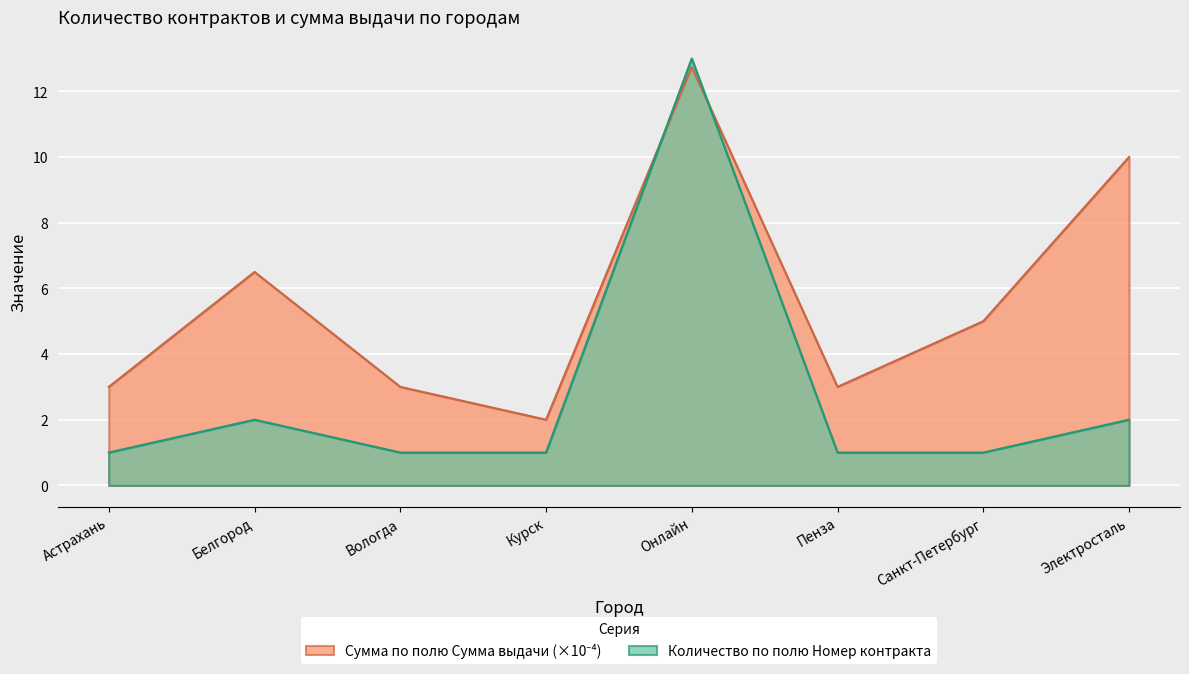

True or false: Количество по полю Номер контракта has more than 0 interior local peaks.

True